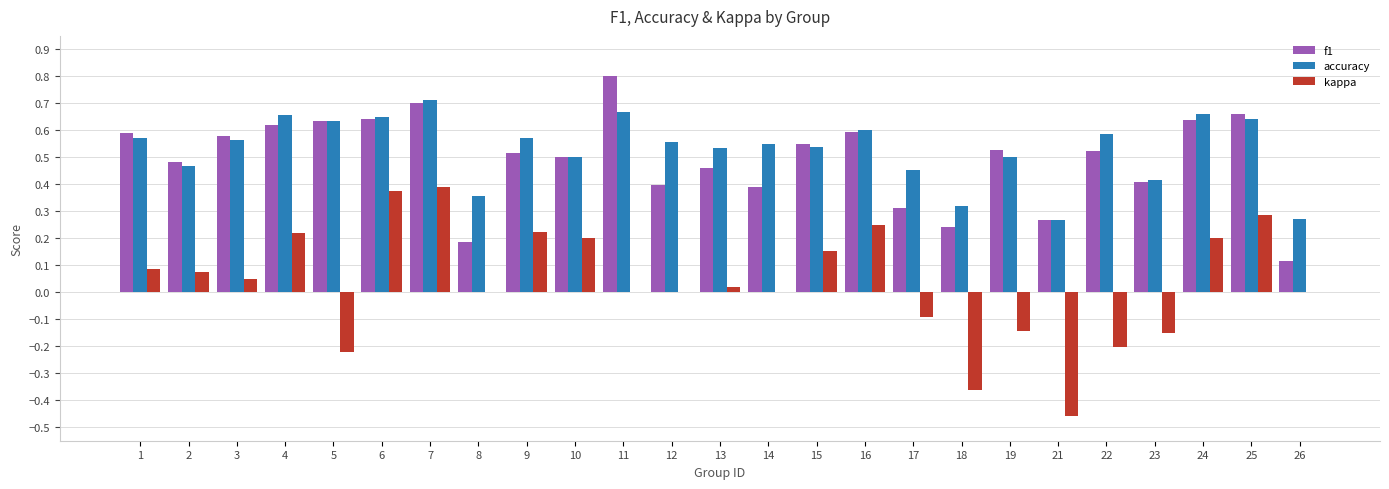

Which series changed the most between 1 and 19?

kappa